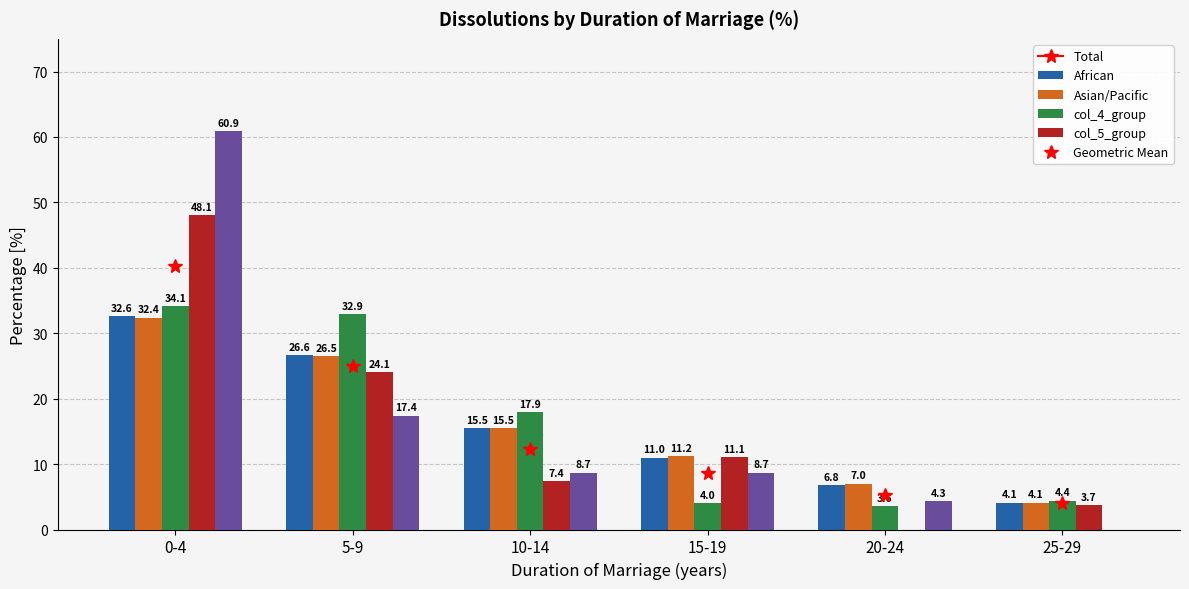

What is the maximum value shown in the chart?

60.9